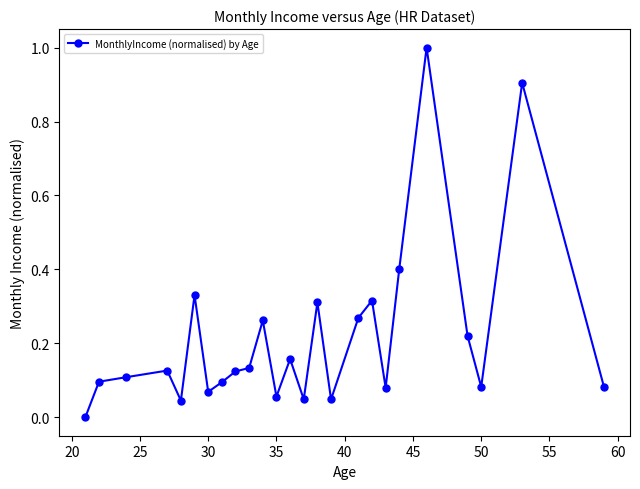

What is the difference between the maximum and second lowest values?

1.0